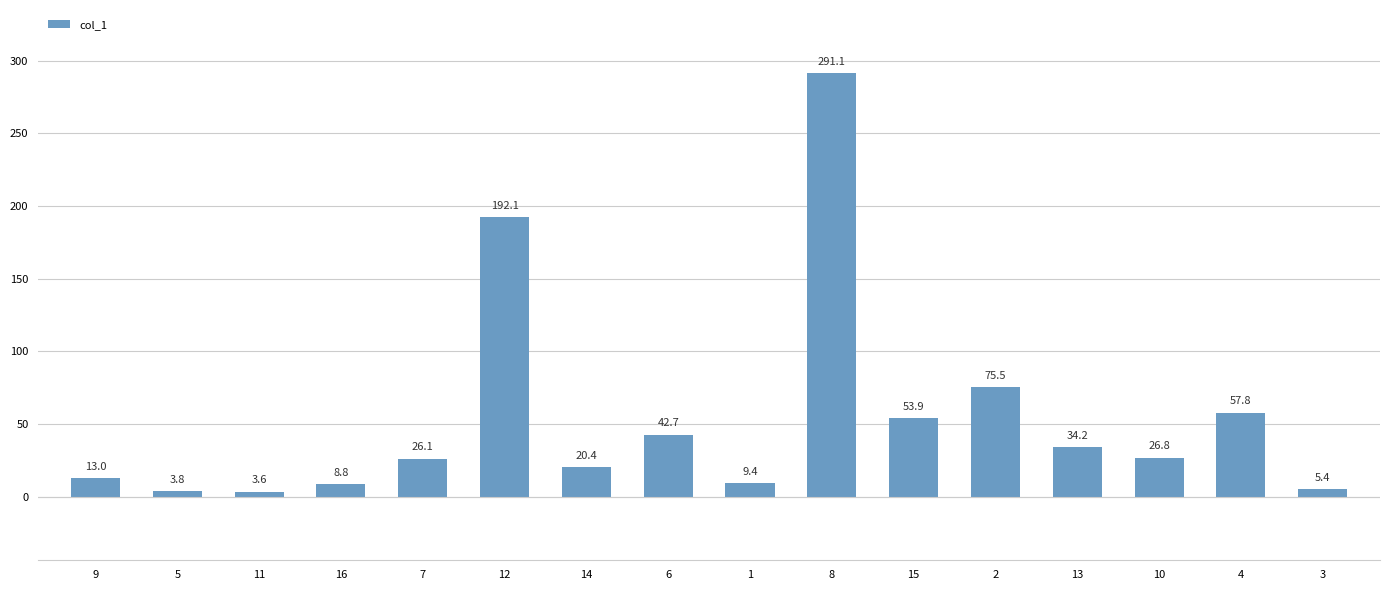

What is the smallest value displayed?

3.6